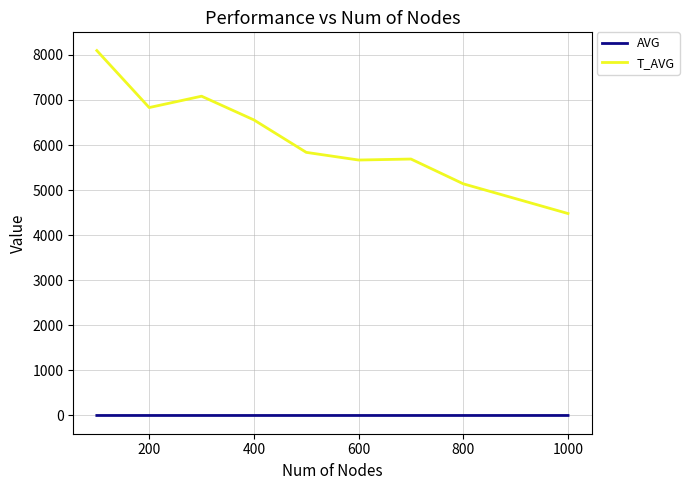

True or false: AVG and T_AVG intersect in this chart.

False